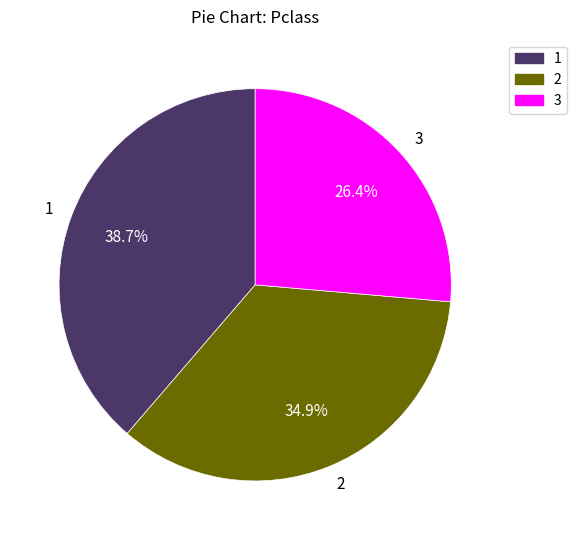

Do 2 and 3 together represent more than half of the pie?

Yes